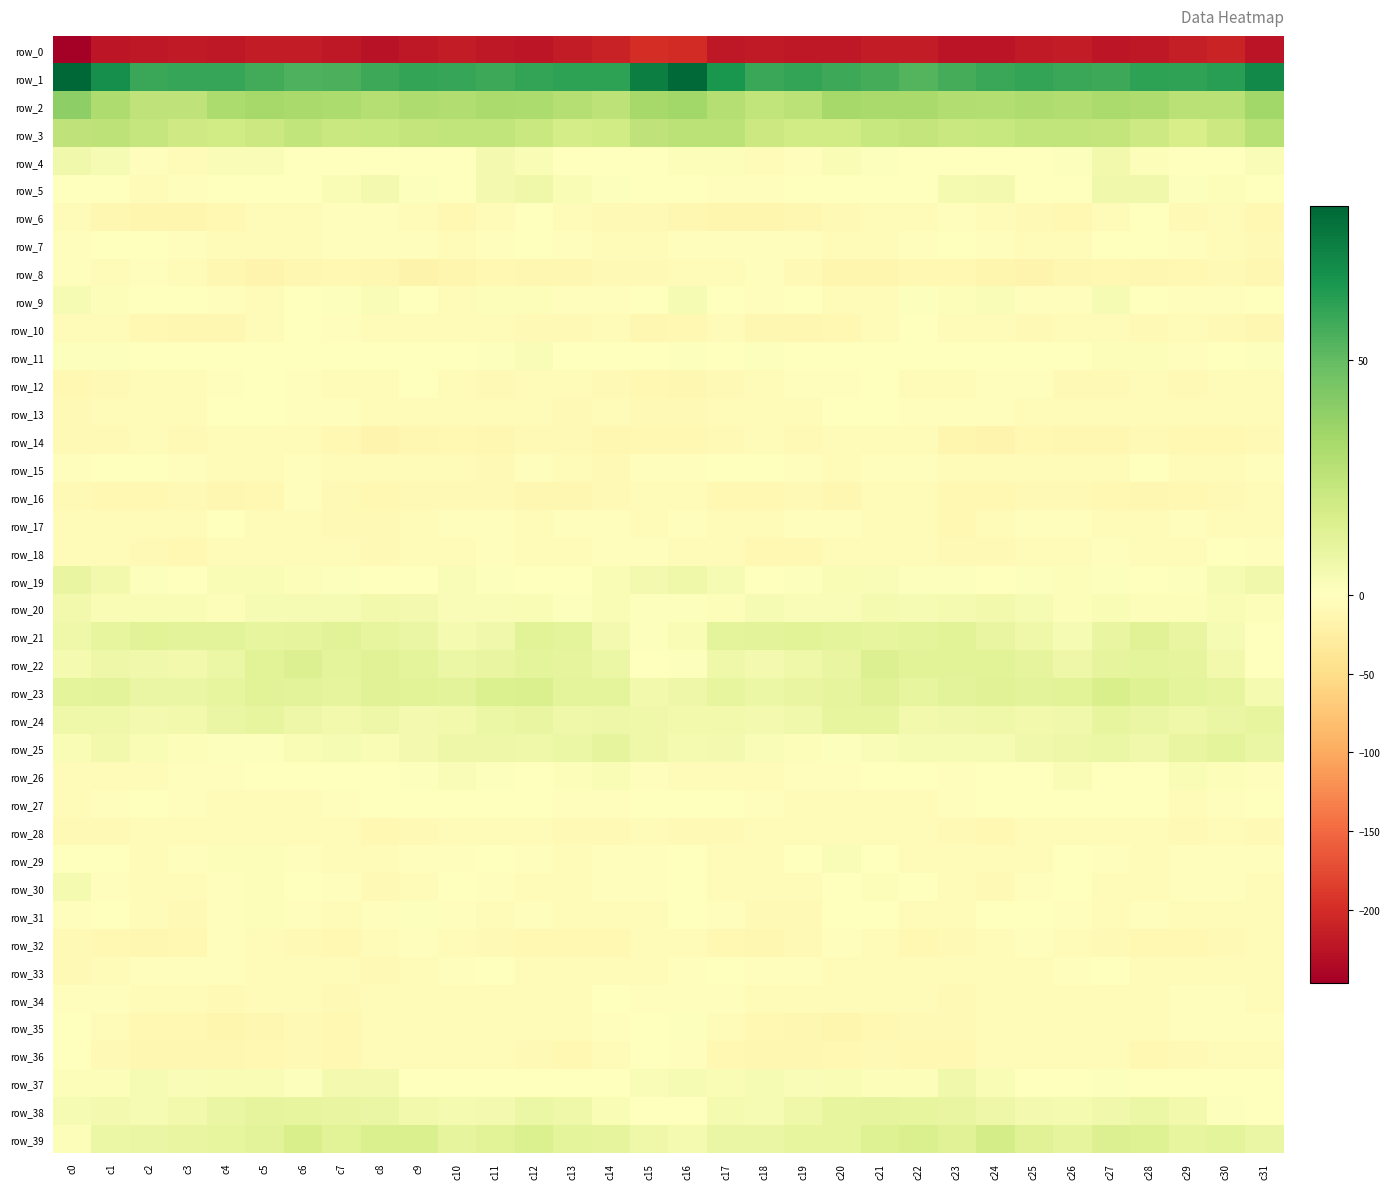

What is the sum of the row_38 values at c8 and c17?

12.9